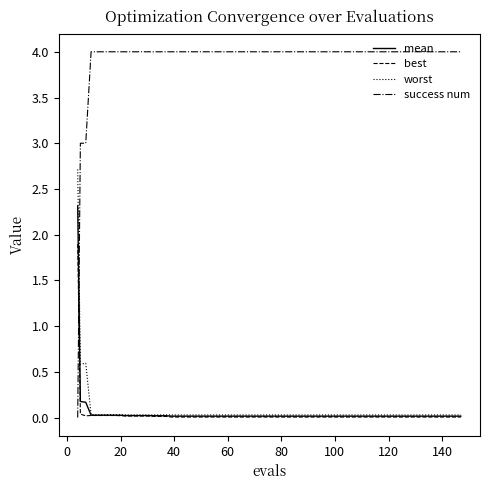

Which series has the largest range (max minus min)?

success num